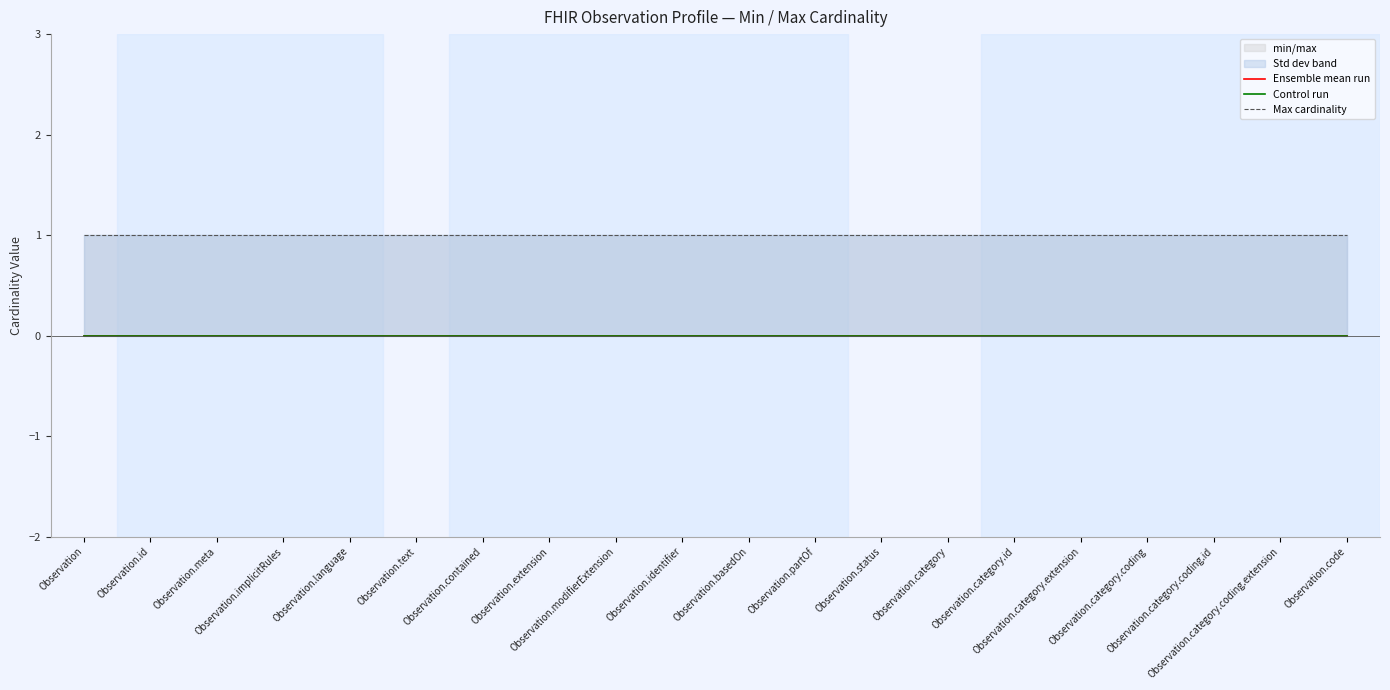

What is the sum of all Max cardinality values?

20